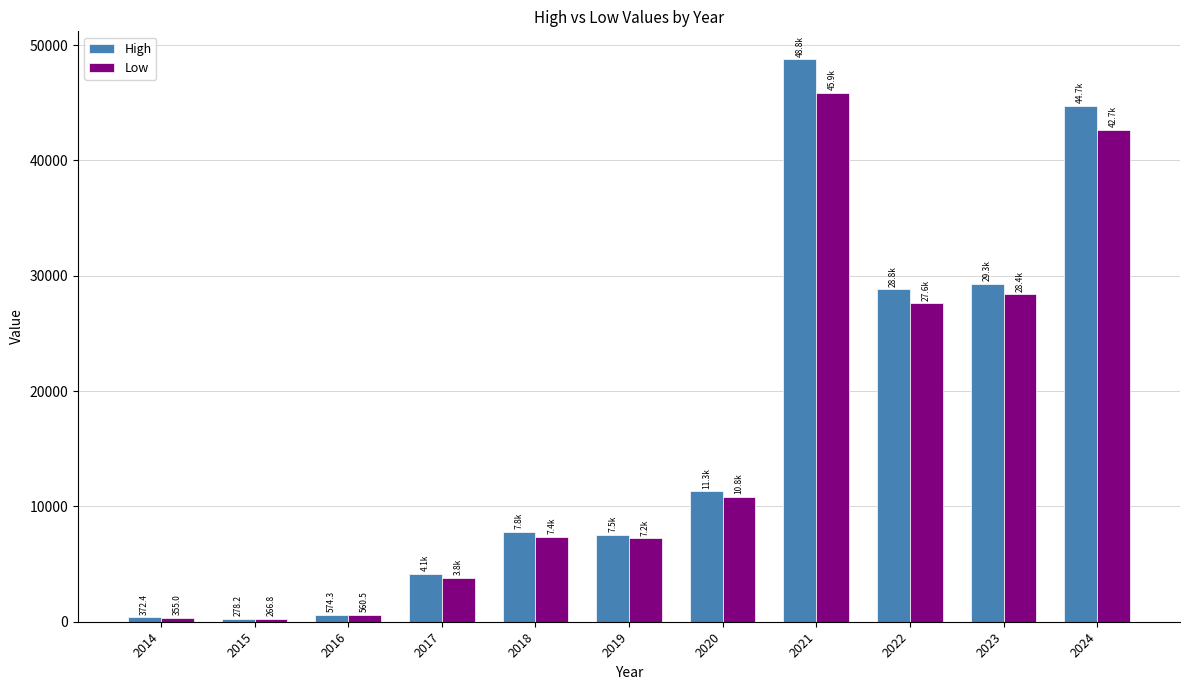

Rank the series by their average value, from lowest to highest.

Low, High